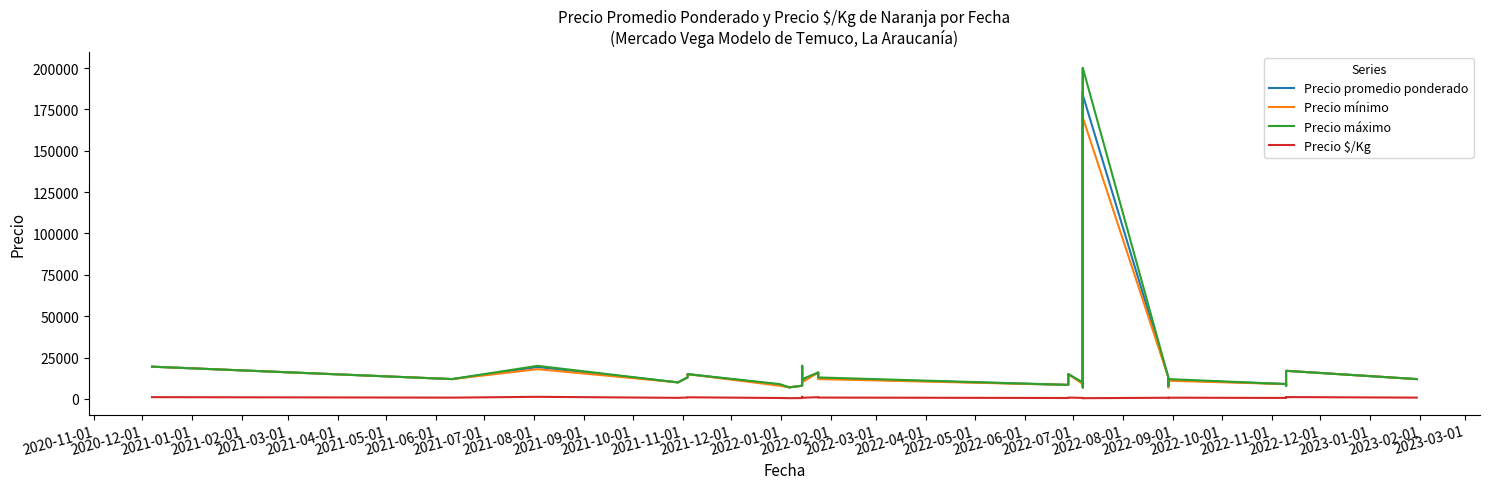

In Precio promedio ponderado, how many points are lower than both neighbors (excluding endpoints)?

9